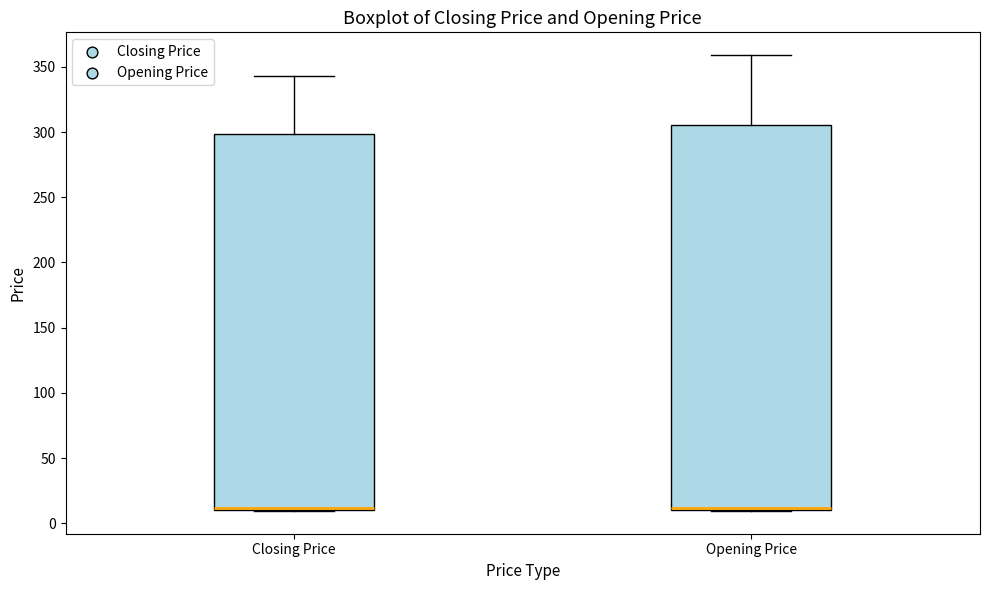

Reading left to right, transcribe this box plot: for each box, give where its median line is, the range the box spans, and where its two whiskers end, as read against the y-axis. The values are not printed on the chart, so give them approximately, as read against the axis.

Closing Price: median 10 (just above the box's lower edge), box 10 to 300, whiskers 10 to 345
Opening Price: median 10 (just above the box's lower edge), box 10 to 305, whiskers 10 to 360